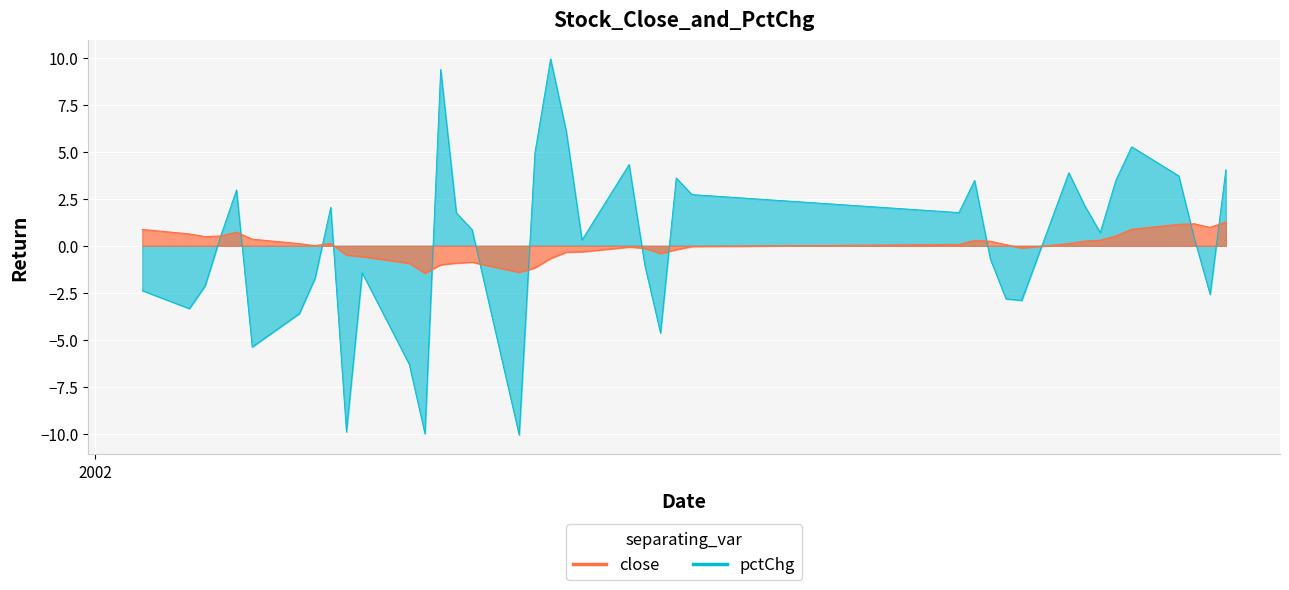

At how many categories does at least one series exceed 0?

32